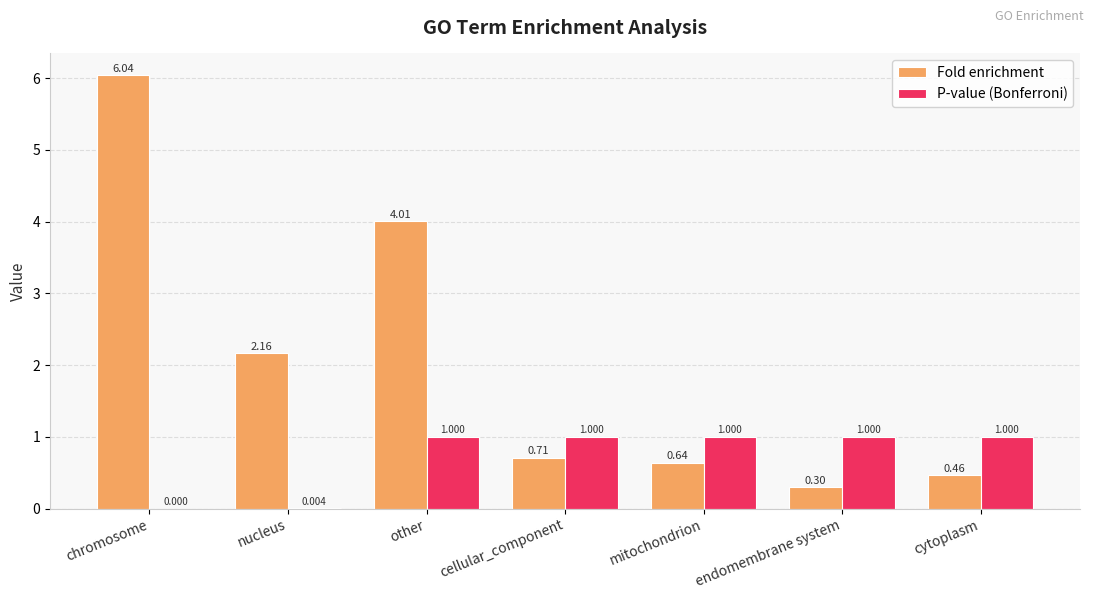

Between nucleus and cytoplasm, which series saw the biggest shift?

Fold enrichment